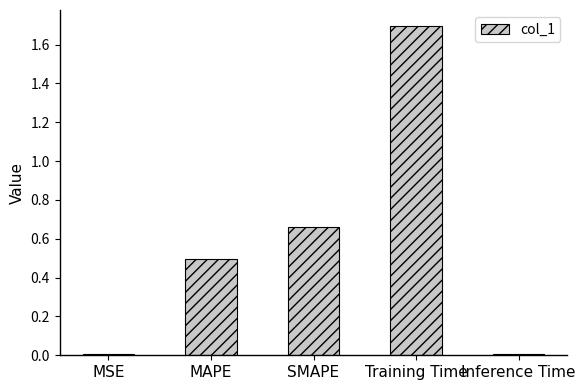

Between Inference Time and MAPE, which is larger?

MAPE